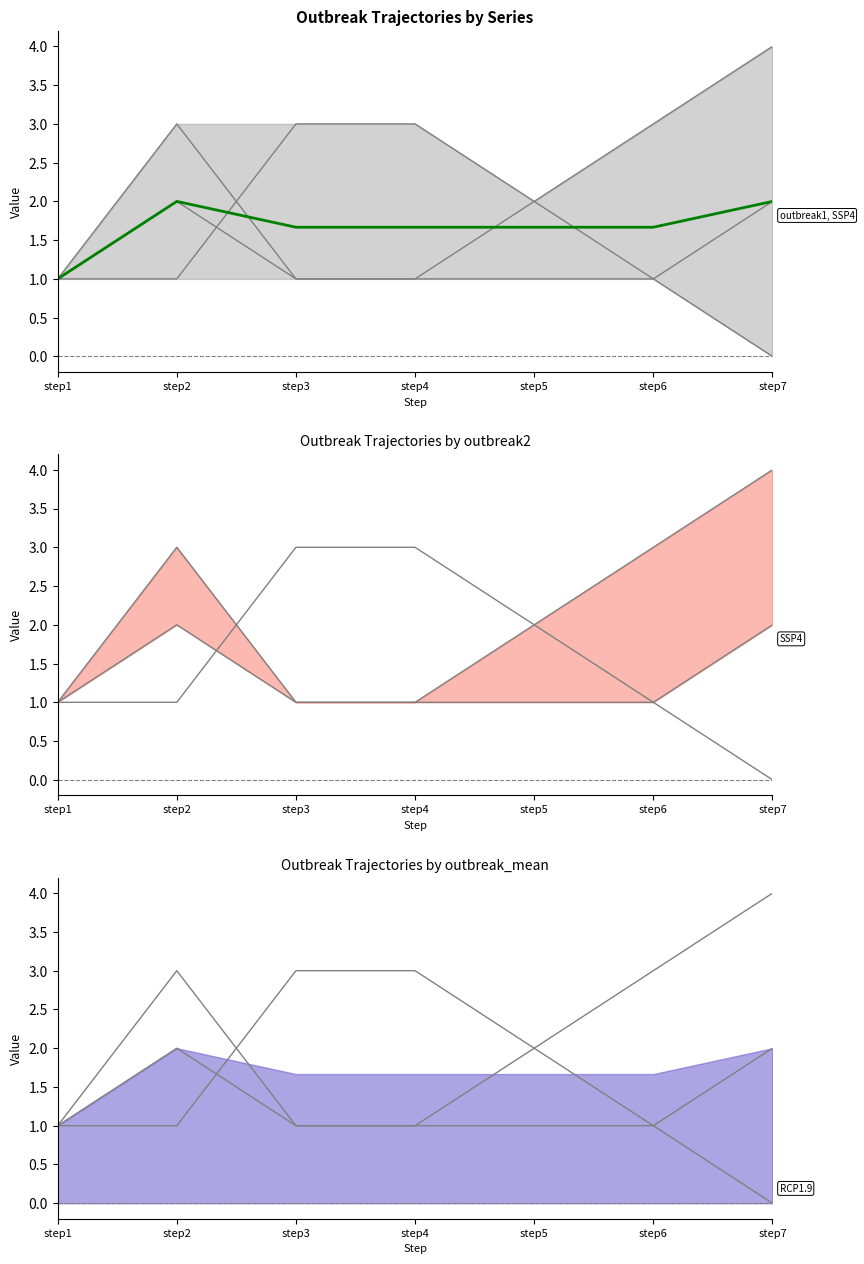

Which category has the lowest value across all series?

step7